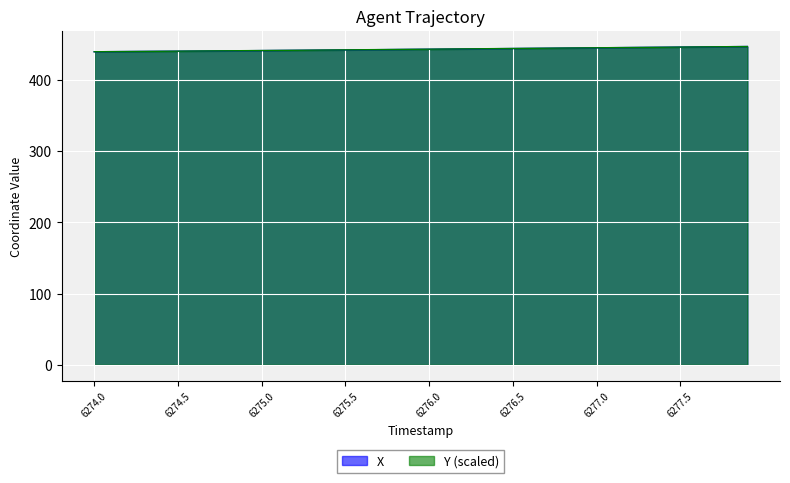

What is the total value across all series at 6274.1?

879.2